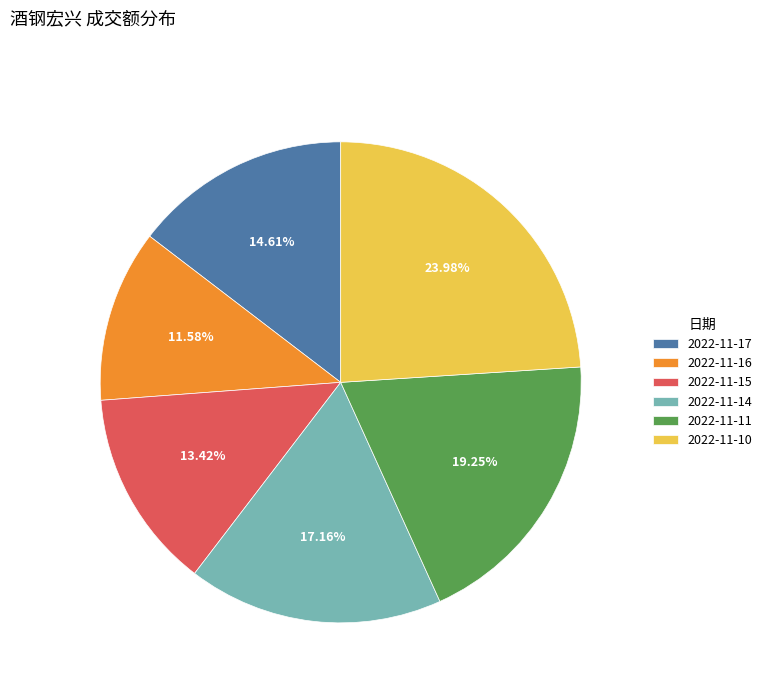

Which category has the smallest portion of the pie?

2022-11-16